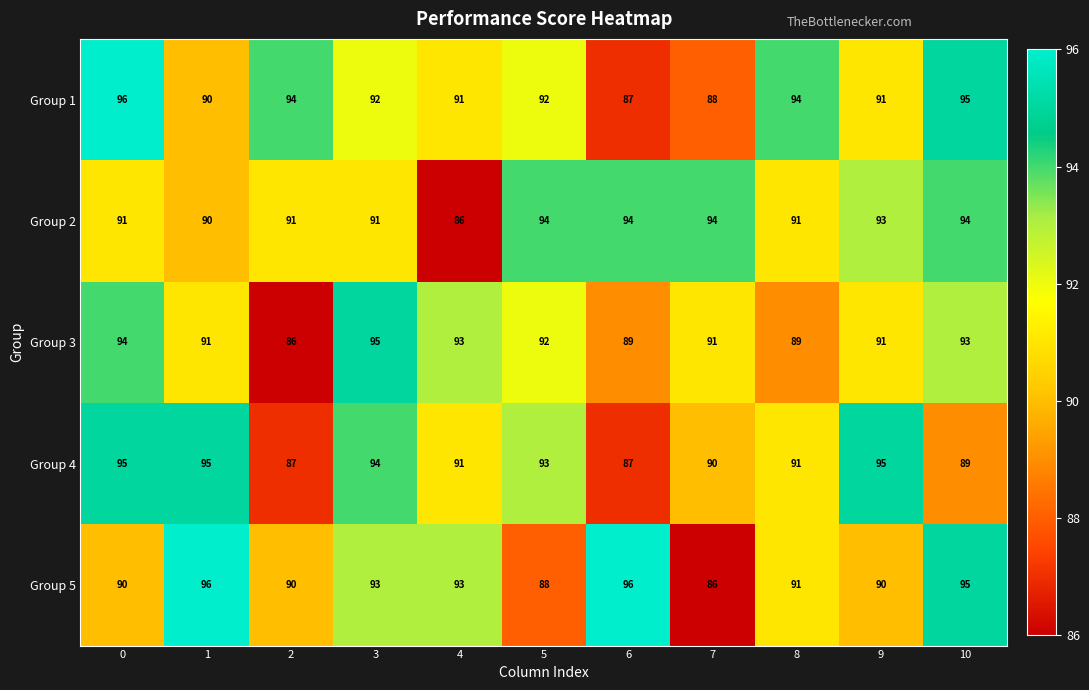

What value does the Group 2 series have at 5?

94